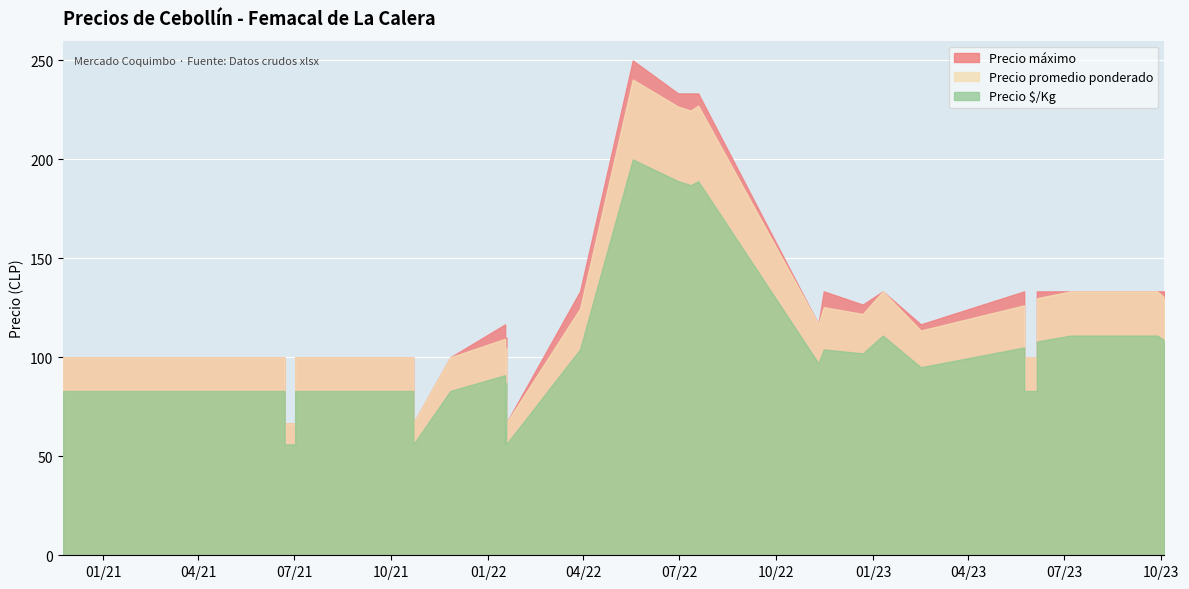

Which series has the largest range (max minus min)?

Precio maximo